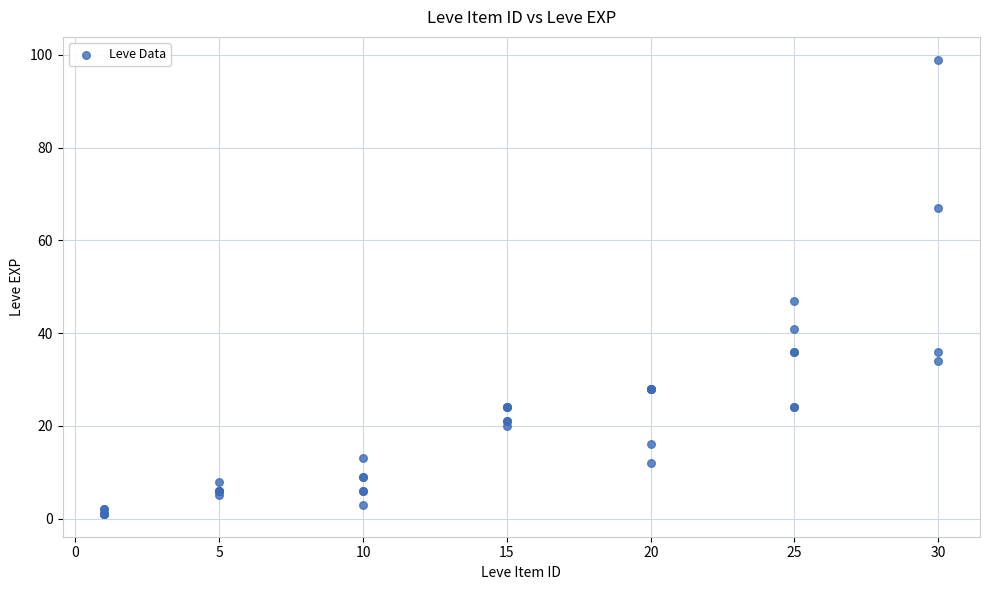

What Y value in the scatter plot is closest to 50?

47